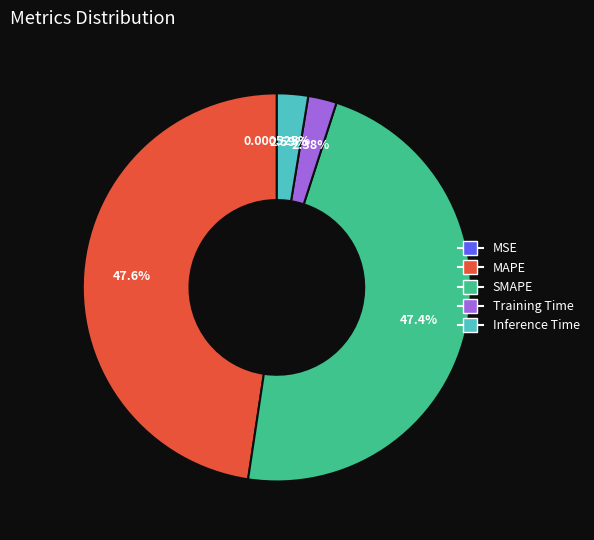

Does any single category account for the majority?

No